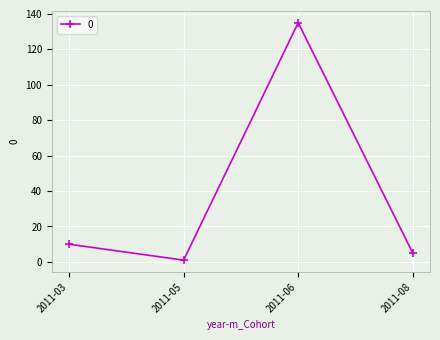

Does the chart display data point markers on the line(s)?

Yes